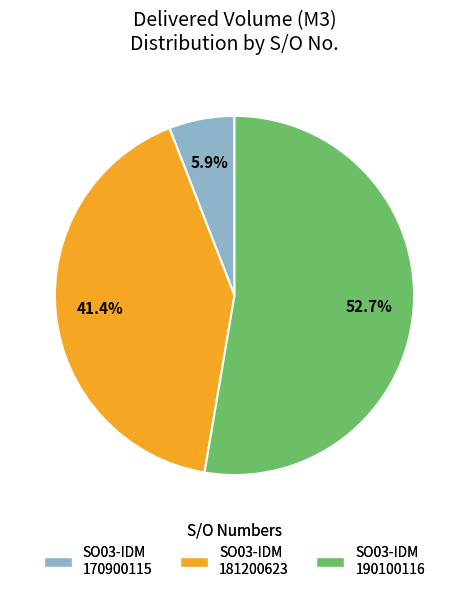

How many slices are in this pie chart?

3